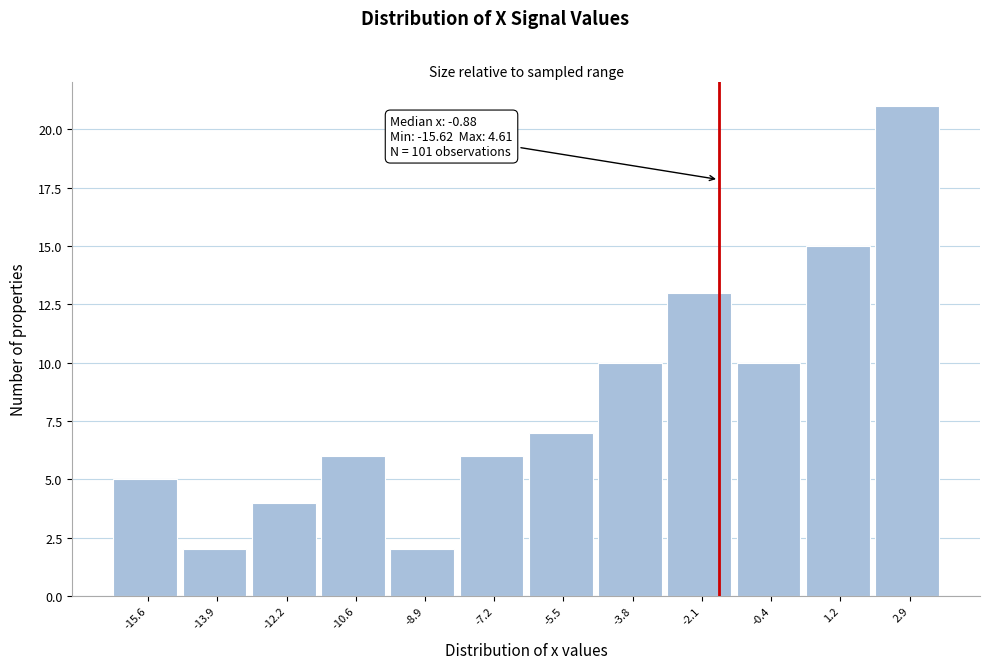

Reading left to right, transcribe all the data shown in this chart.

-15.6=5	-13.9=2	-12.2=4	-10.6=6	-8.9=2	-7.2=6	-5.5=7	-3.8=10	-2.1=13	-0.4=10	1.2=15	2.9=21